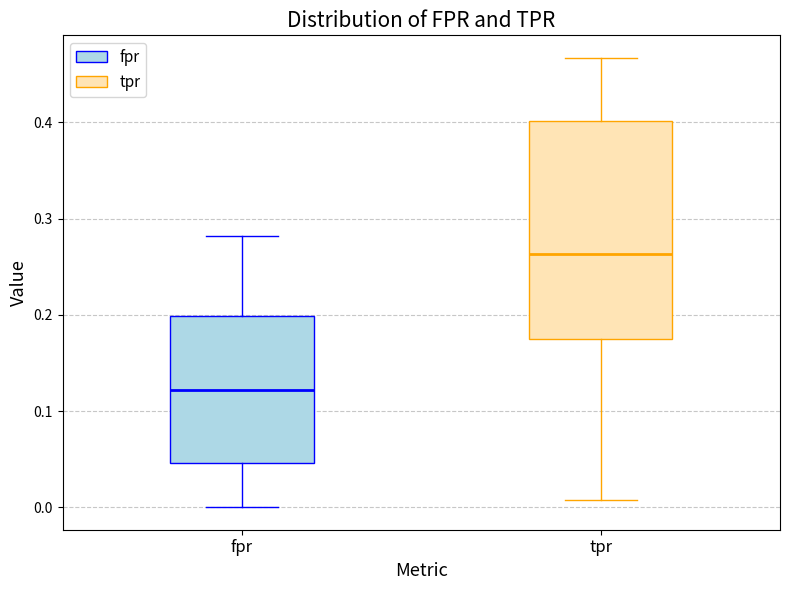

Reading left to right, transcribe this box plot: for each box, give where its median line is, the range the box spans, and where its two whiskers end, as read against the y-axis. The values are not printed on the chart, so give them approximately, as read against the axis.

fpr: median 0.12, box 0.05 to 0.20, whiskers 0.00 to 0.28
tpr: median 0.26, box 0.18 to 0.40, whiskers 0.01 to 0.47